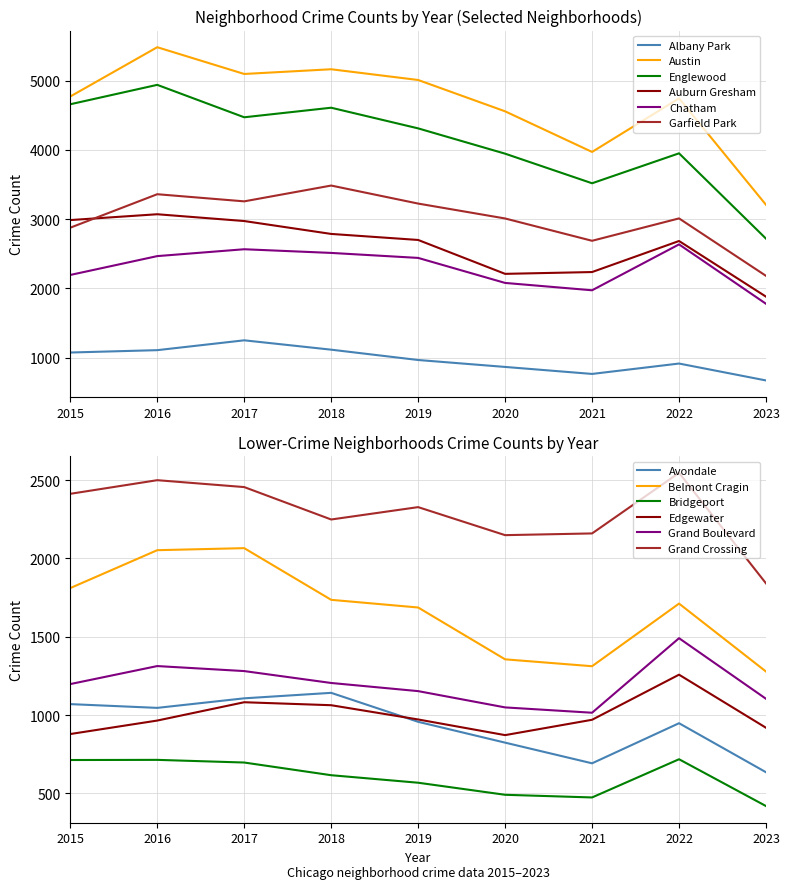

What is the total value across all series at 2019?

18652